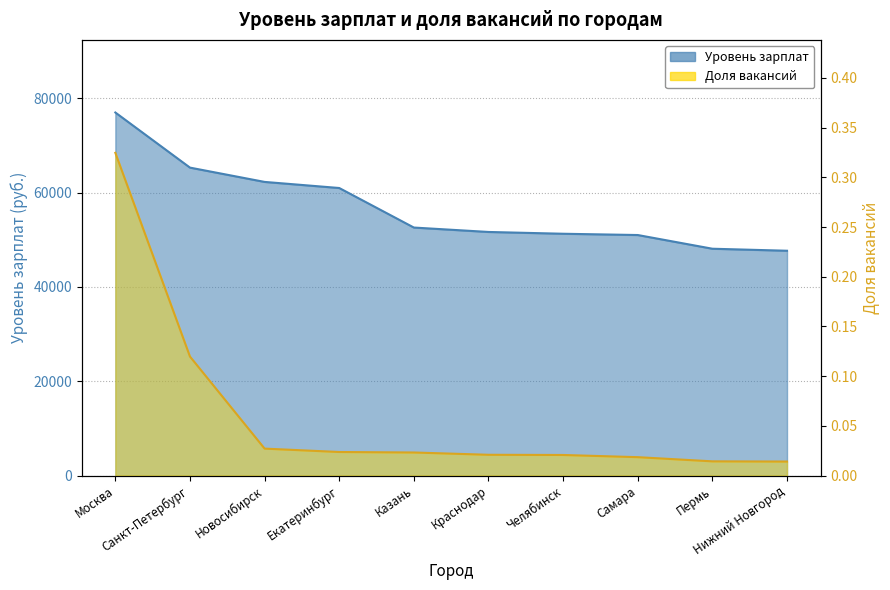

True or false: Уровень зарплат has a value of 76970.0 at Москва.

True